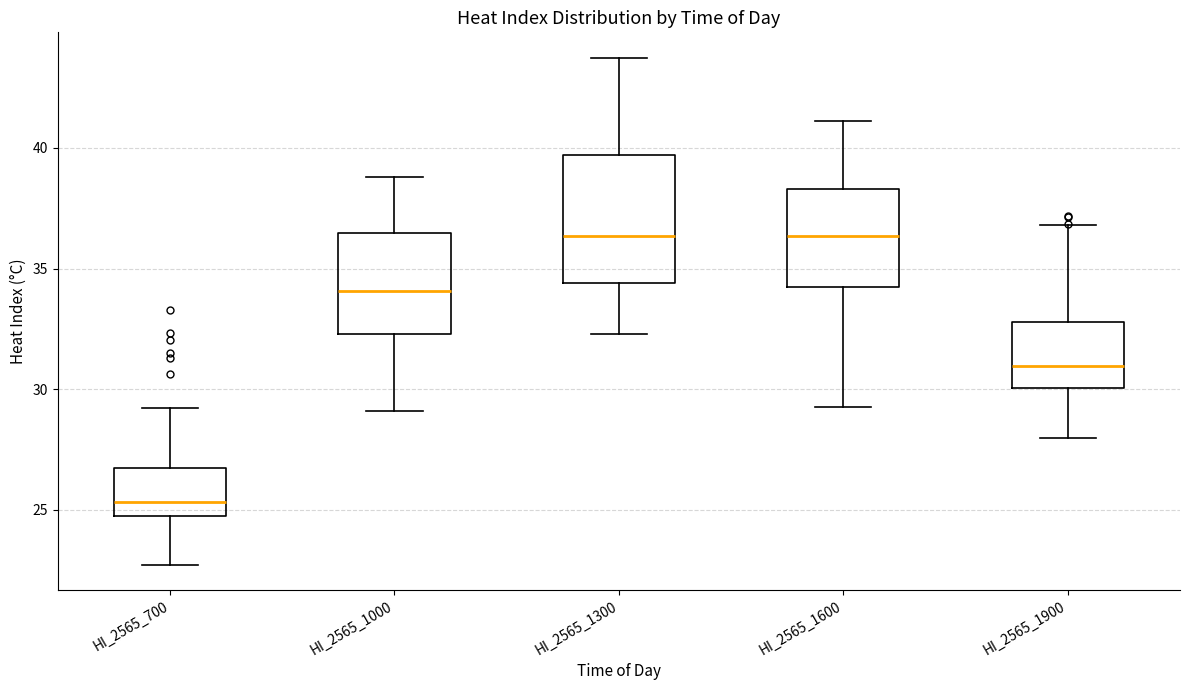

Which box's median line is the lowest?

HI_2565_700